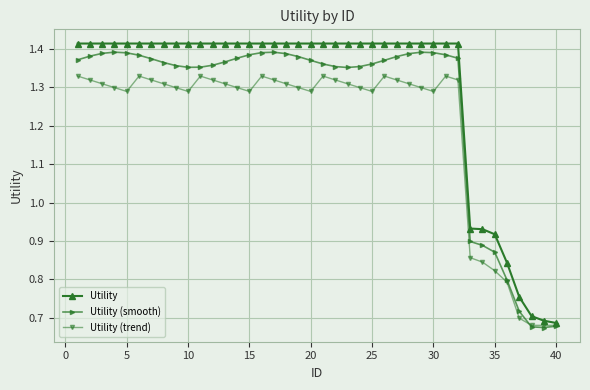

List the series in order of their overall mean, highest first.

Utility, Utility (smooth), Utility (trend)